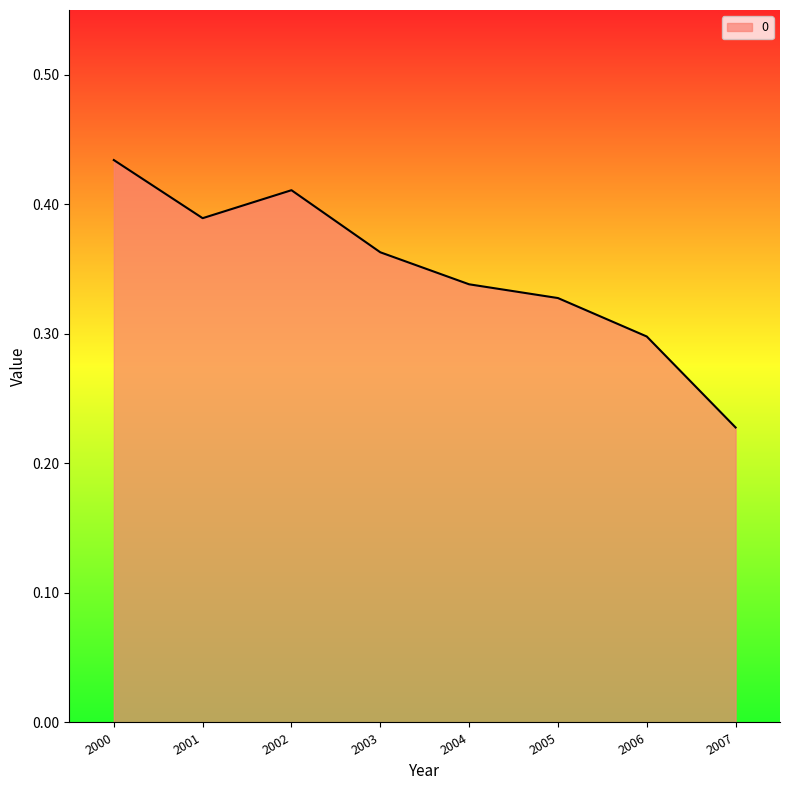

Is it true that the value at 2004 is 0.3?

True